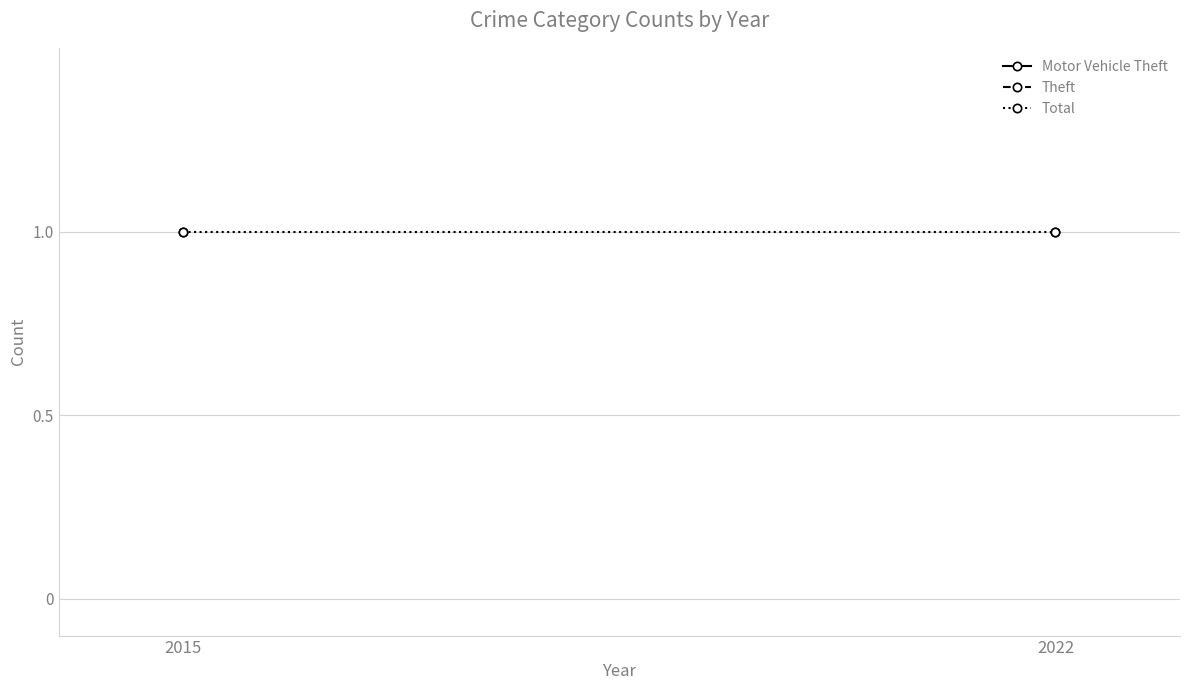

Rank the series by their average value, from lowest to highest.

Motor Vehicle Theft, Theft, Total